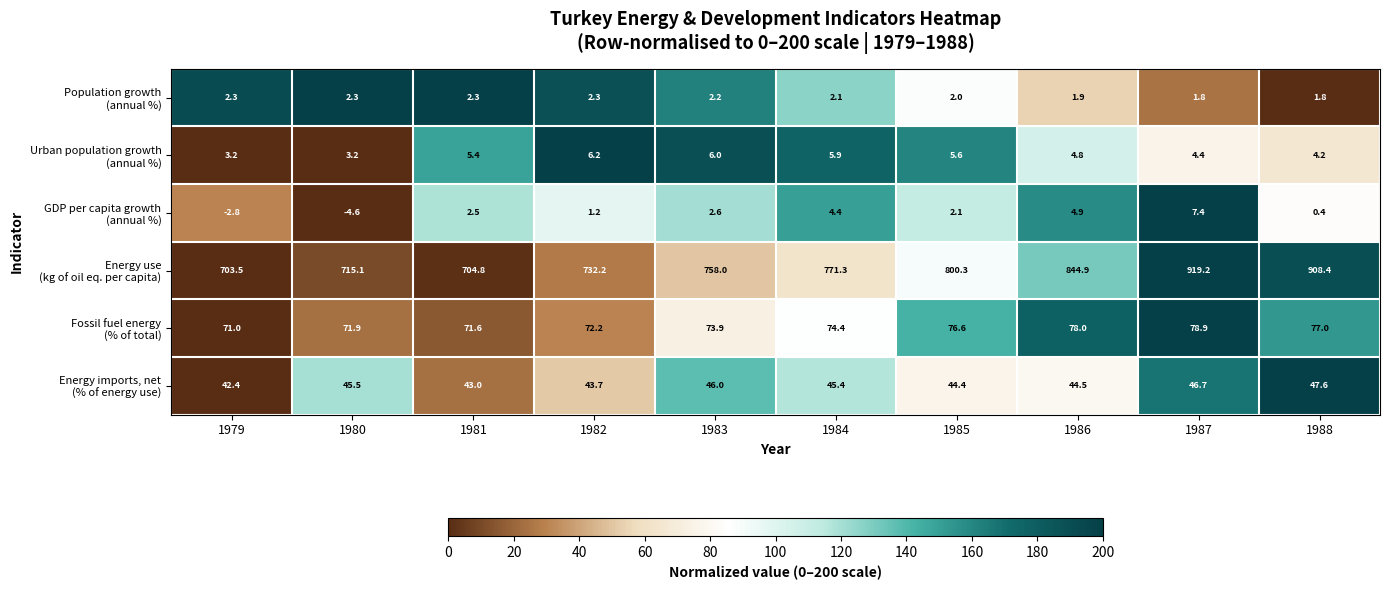

At which category does the chart reach its peak across all series?

1987